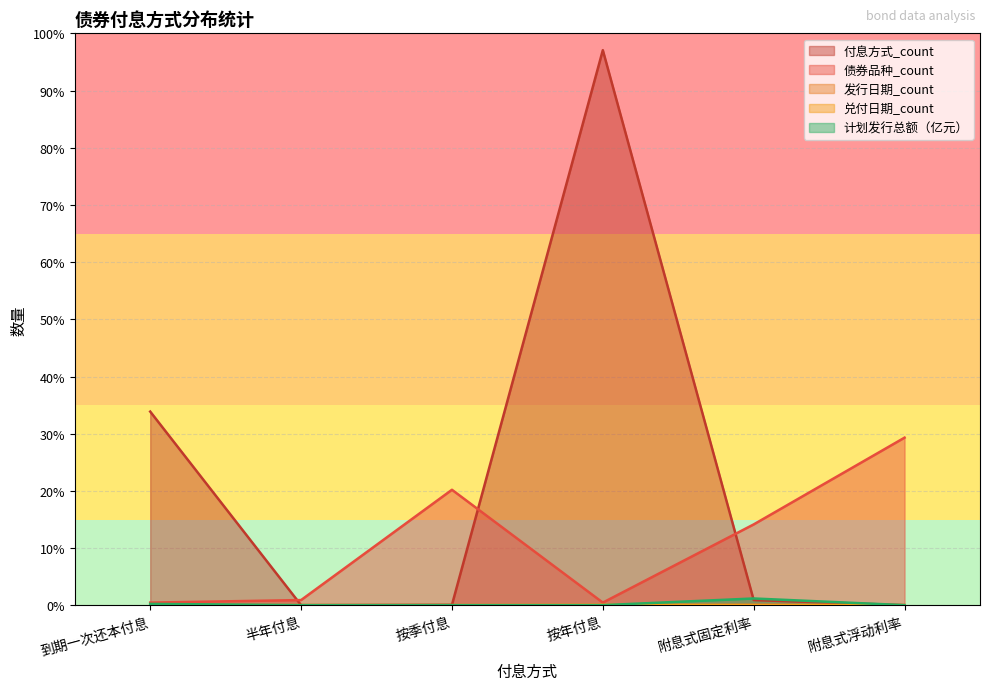

Between 按季付息 and 附息式固定利率, which series saw the biggest shift?

债券品种_count